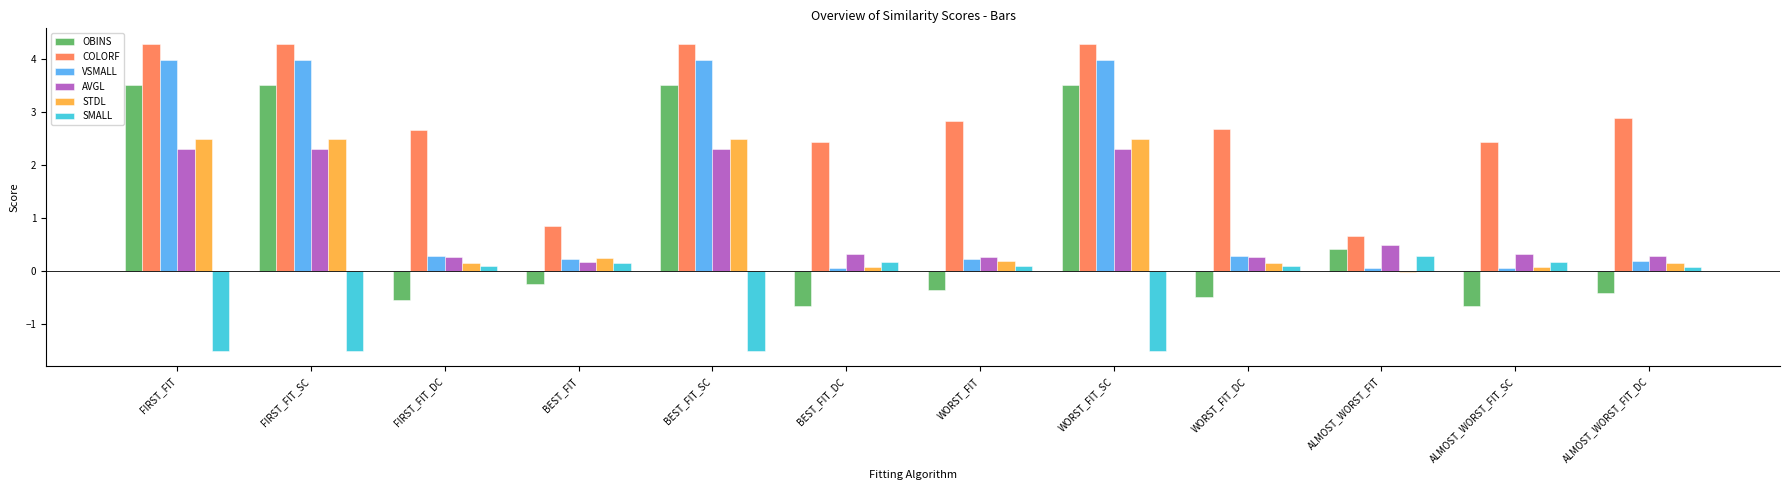

How many groups of bars are there?

12